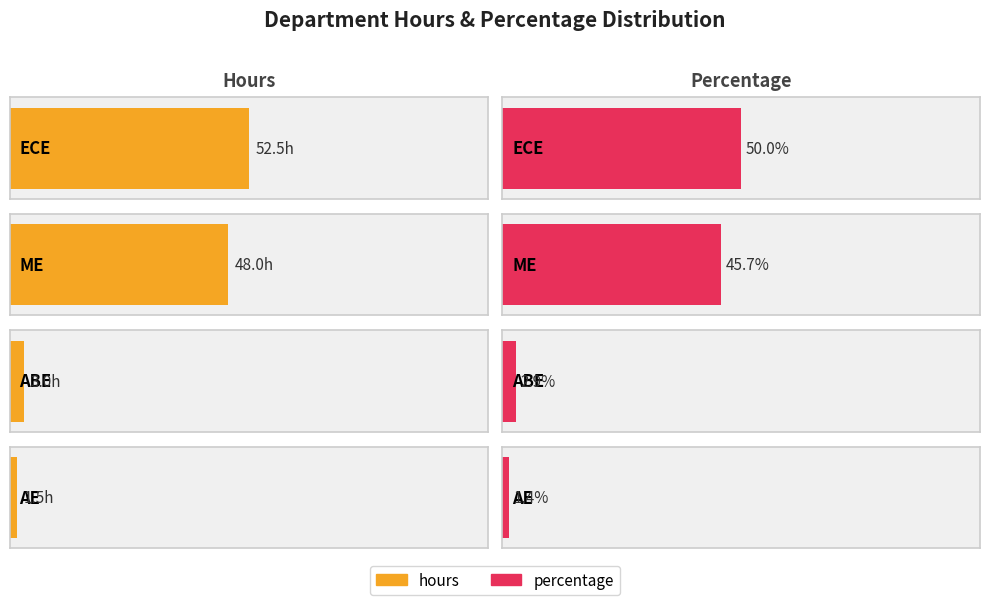

At which label is hours closest to 27?

ME